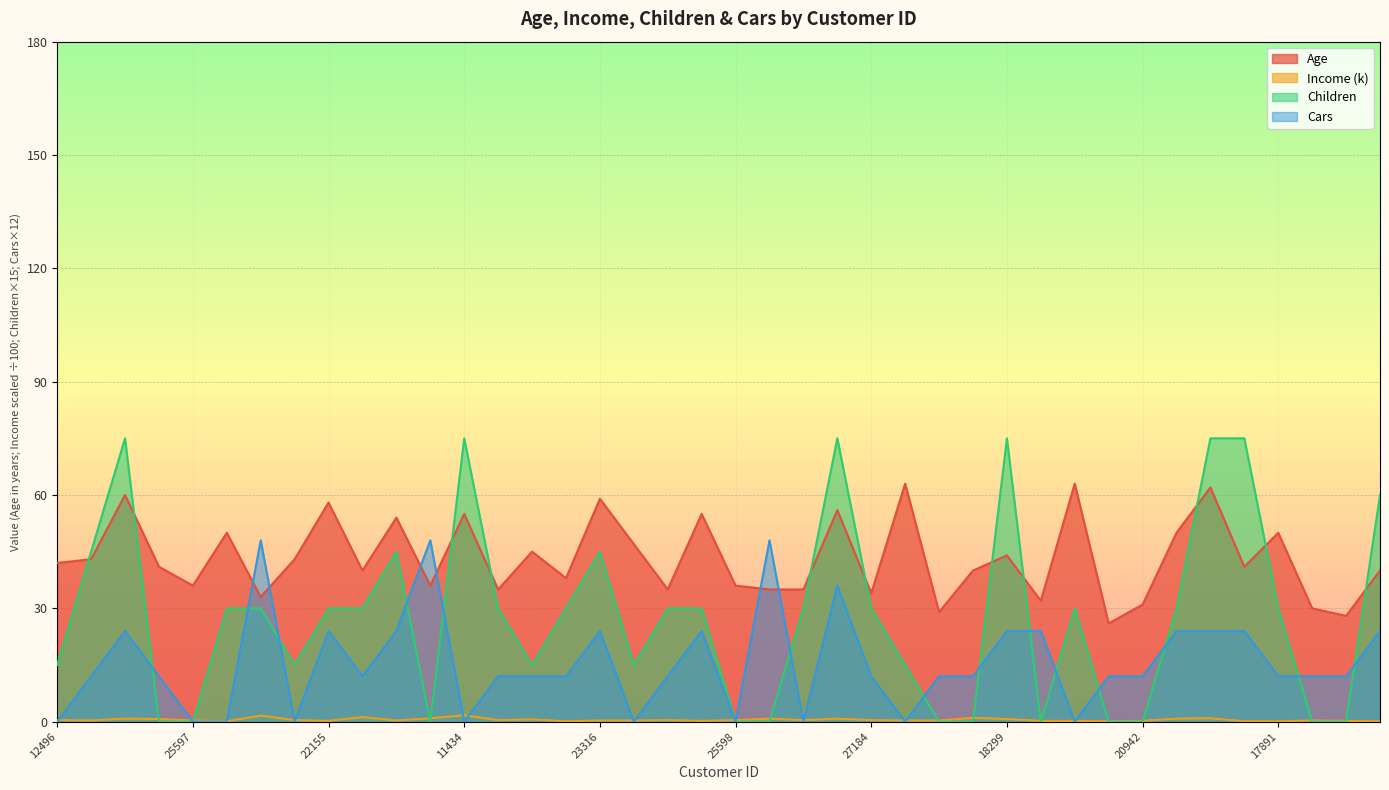

At which category is the sum across all series the highest?

26412